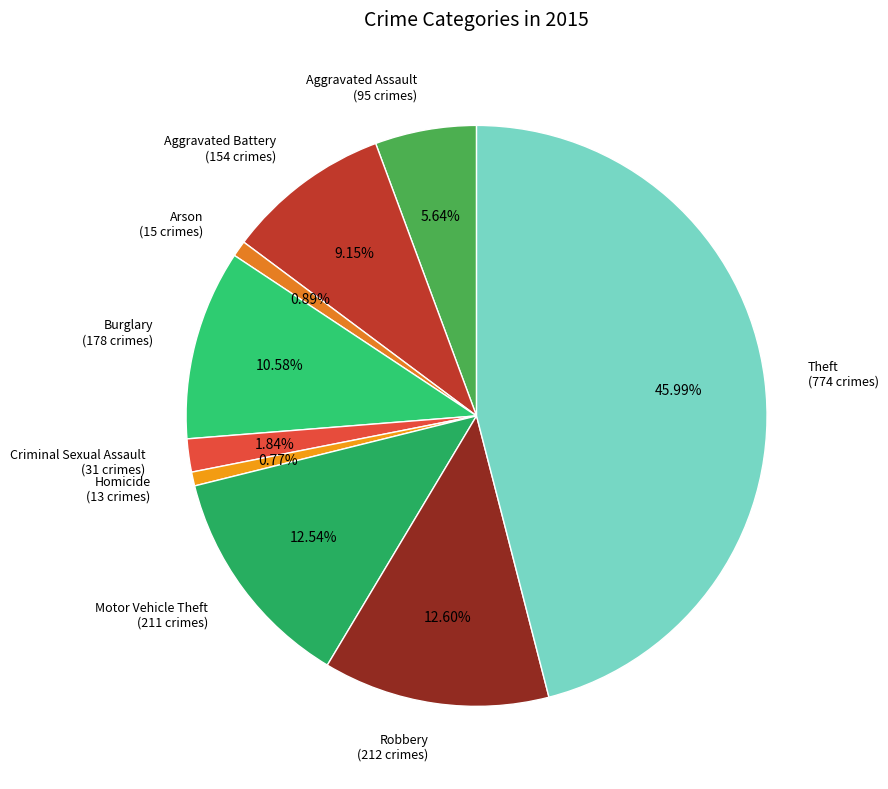

To the nearest percent, what is the difference between the Theft and Arson slice percentages?

45%